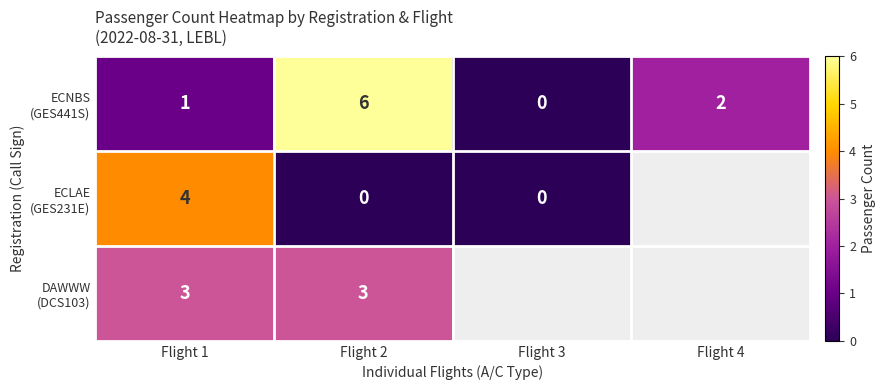

What is the total value across all series at Flight 2?

9